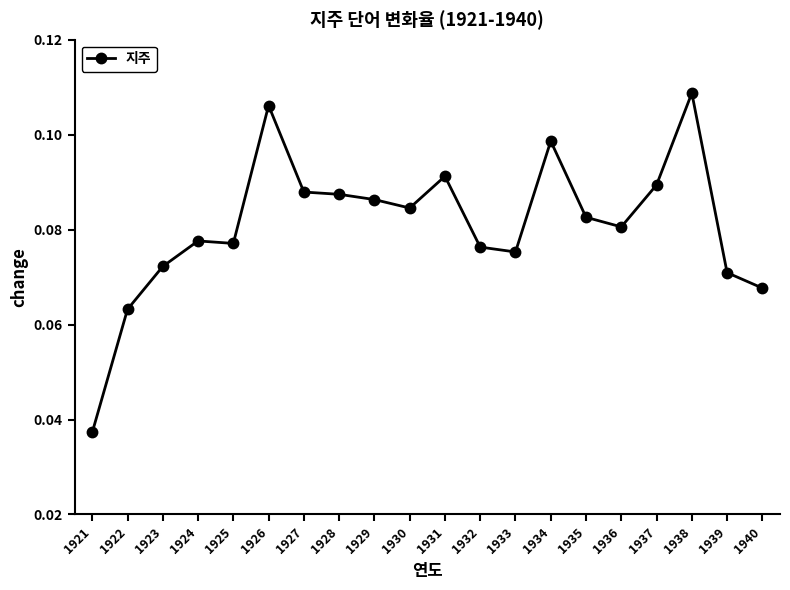

At which category does the chart reach its peak across all series?

1938